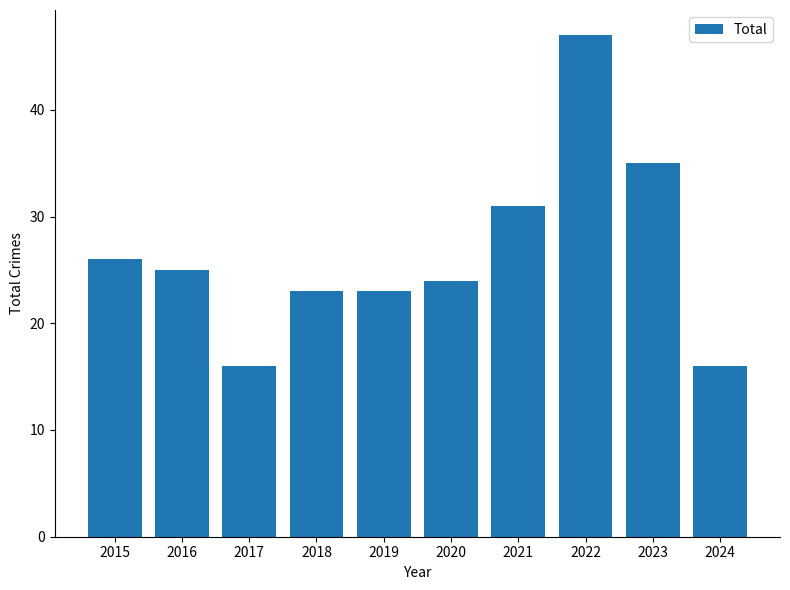

What is the change in value from 2018 to 2024?

-7